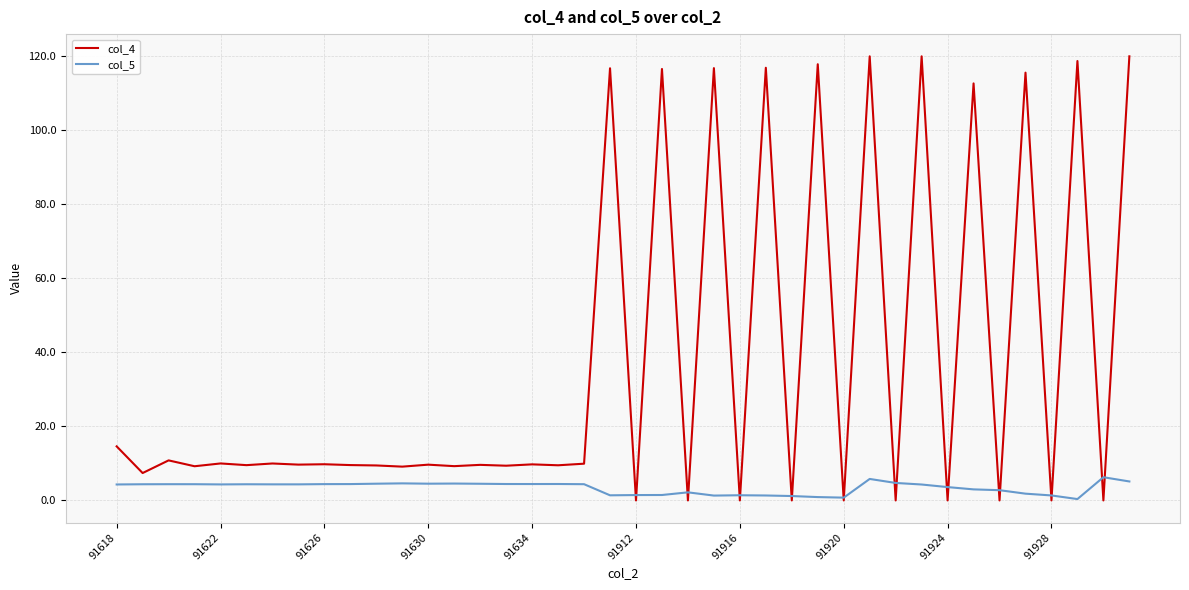

What is the greatest value displayed?

120.0